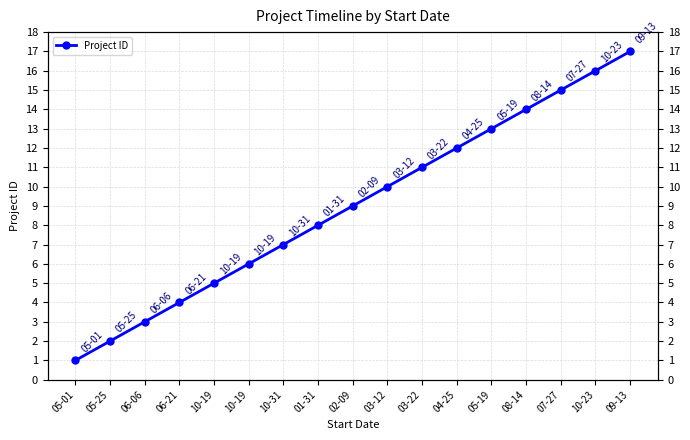

Is it true that the value at 10-23 is 23?

False